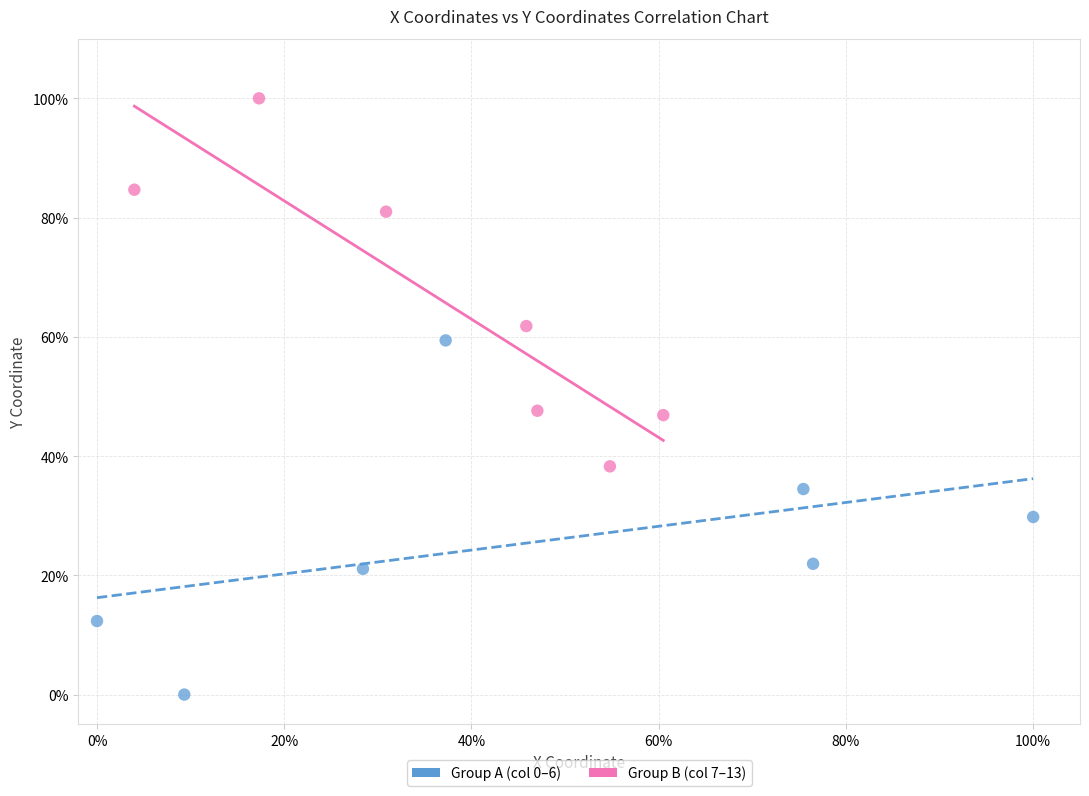

What are all the series names shown in the legend?

Group A (col 0–6), Group B (col 7–13)